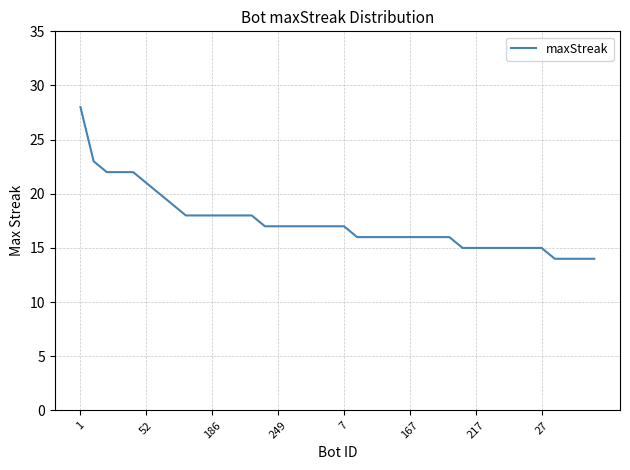

Reading right to left, what are all the values shown in this chart?

14	14	14	14	15	15	15	15	15	15	15	16	16	16	16	16	16	16	16	17	17	17	17	17	17	17	18	18	18	18	18	18	19	20	21	22	22	22	23	28